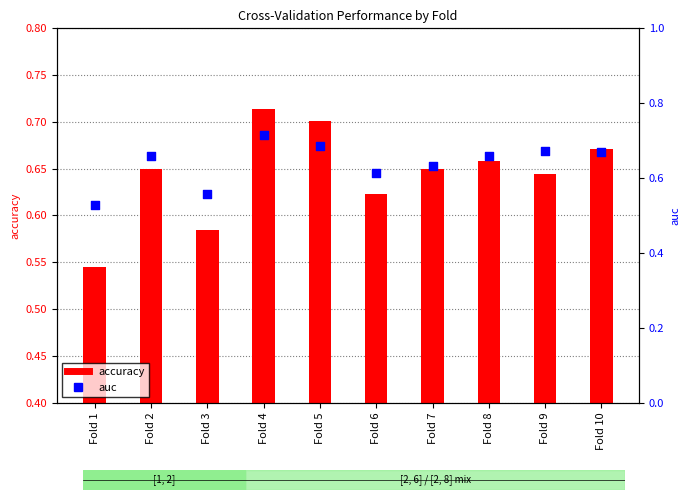

What are all the series names shown in the legend?

accuracy, auc